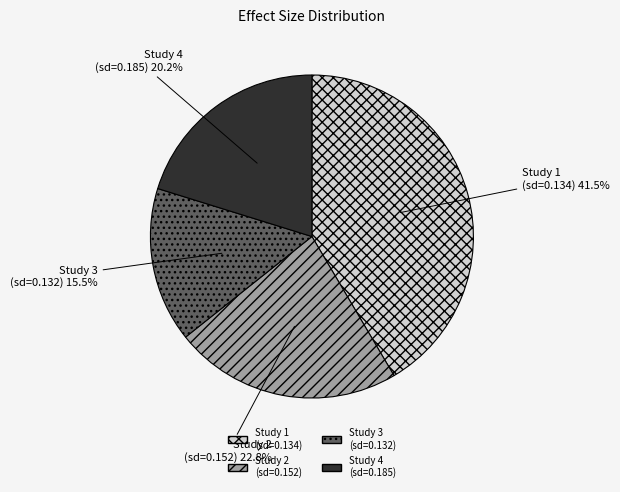

What percentage do Study 4 (sd=0.185) and Study 2 (sd=0.152) together represent?

43.0%